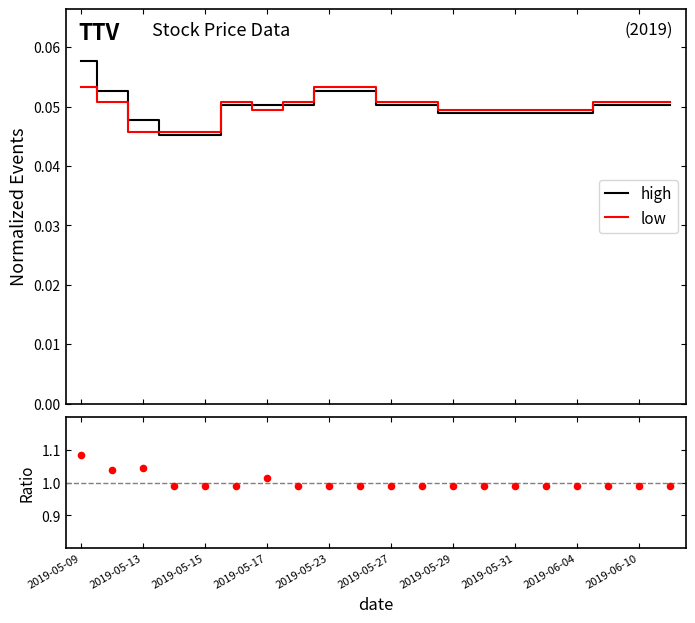

Which series reaches the maximum Y coordinate?

high/low